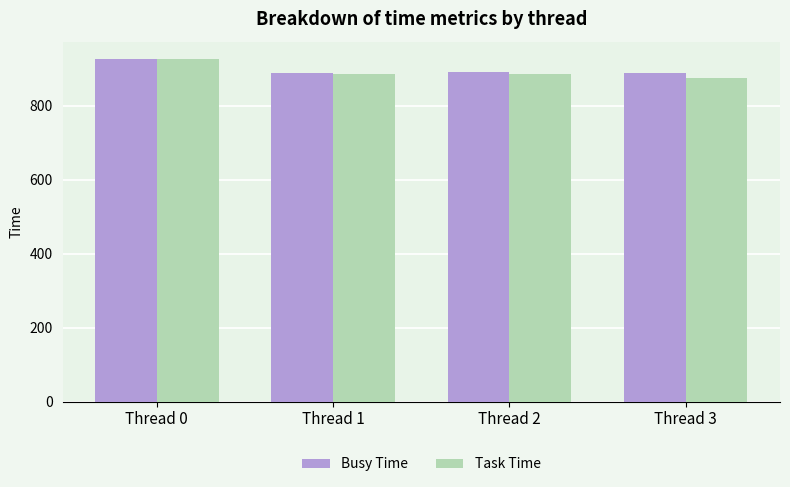

At which category is the sum across all series the highest?

Thread 0